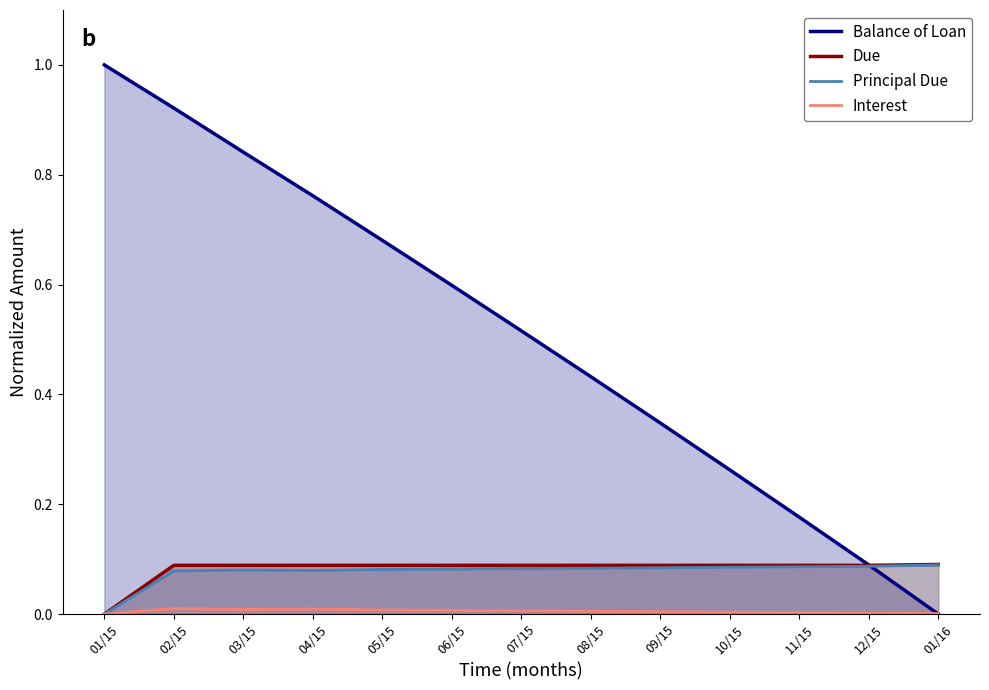

Does the chart display data point markers on the line(s)?

No